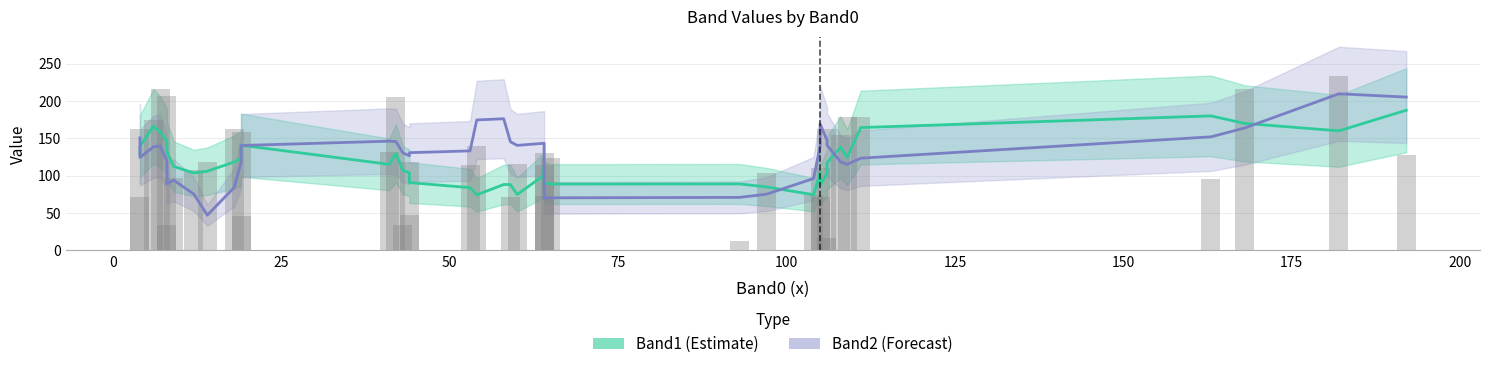

Reading right to left, list all the values displayed in this chart.

Band1 (Estimate): 187.6	160.0	170.0	180.0	164.4	124.6	138.2	117.0	103.4	87.2	104.6	74.6	85.0	89.0	88.8	90.8	111.4	100.8	74.8	88.2	88.2	74.4	84.0	90.8	103.8	107.4	129.8	115.2	140.8	123.4	118.4	106.0	103.6	112.4	132.0	145.6	158.8	166.2	139.2	128.6
Band2 (Forecast): 205.2	209.6	163.8	152.0	123.4	115.2	118.6	141.0	147.2	168.8	140.6	96.2	75.2	71.0	70.4	69.6	101.2	143.4	140.6	145.4	176.2	174.6	133.2	130.8	126.6	130.8	145.8	146.2	140.4	117.6	84.4	47.2	75.4	94.0	89.2	119.6	140.0	138.6	124.4	150.6